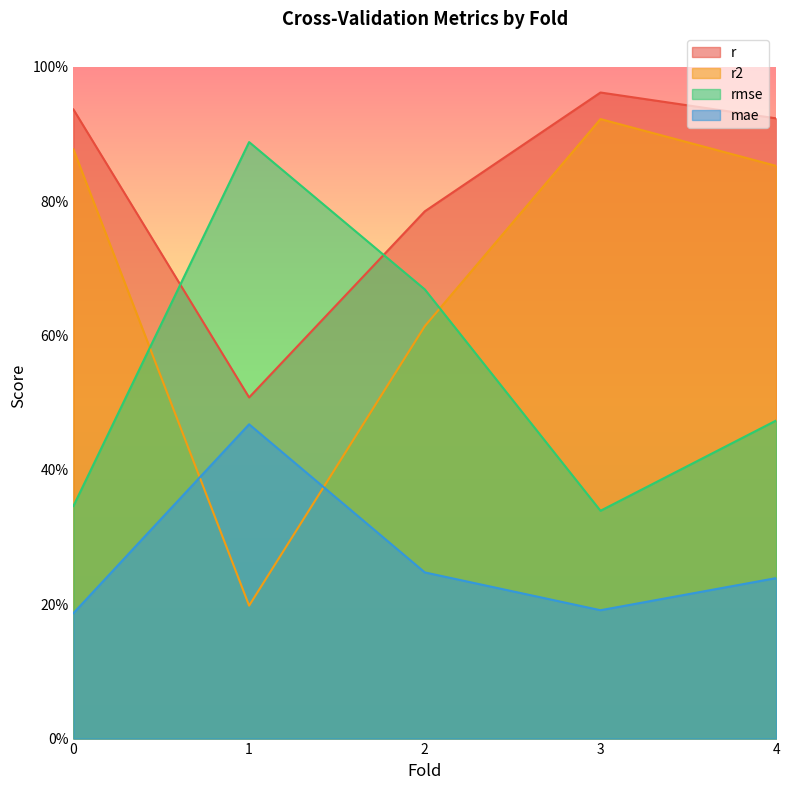

What is the spread (max minus min) of values at 1?

0.7